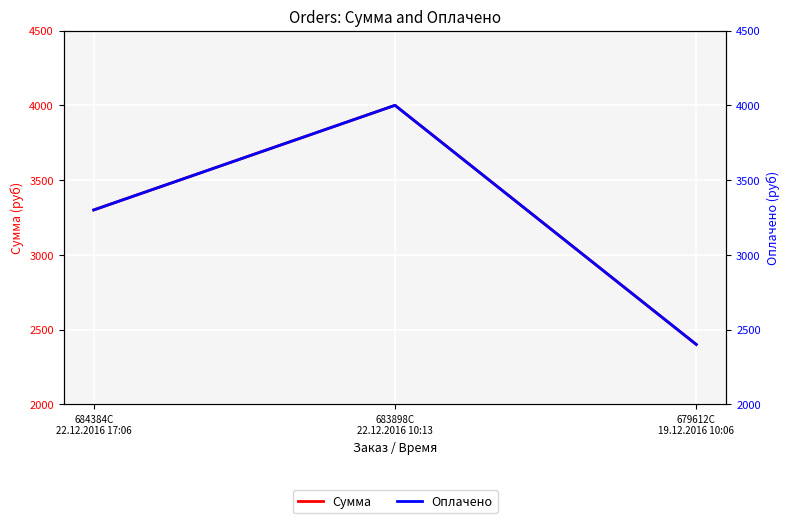

What position from the left is 679612C
19.12.2016 10:06?

3